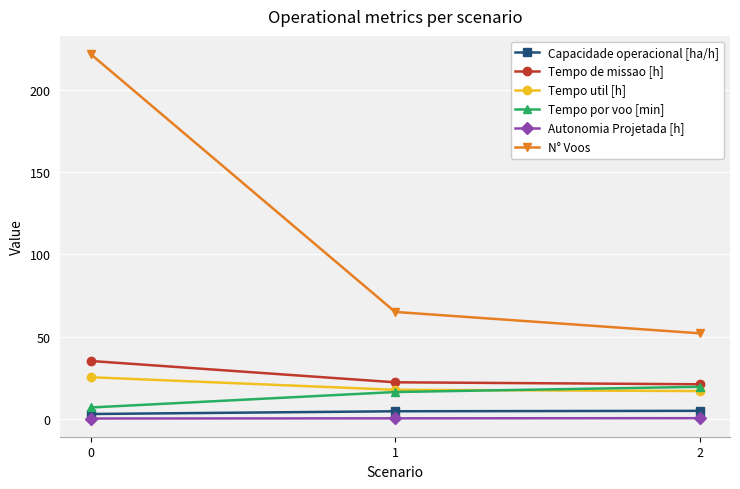

The value of Autonomia Projetada [h] at 0 is 0.1. True or false?

True